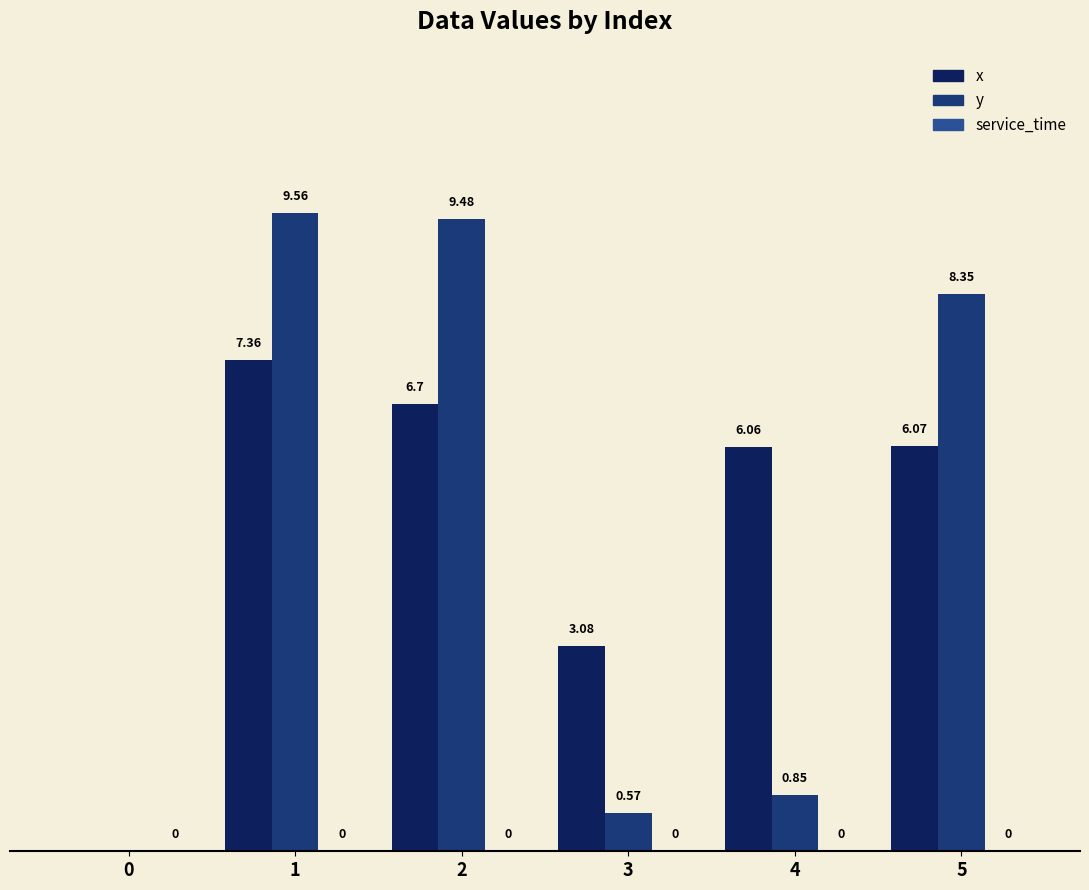

Which series changed the most between 1 and 4?

y